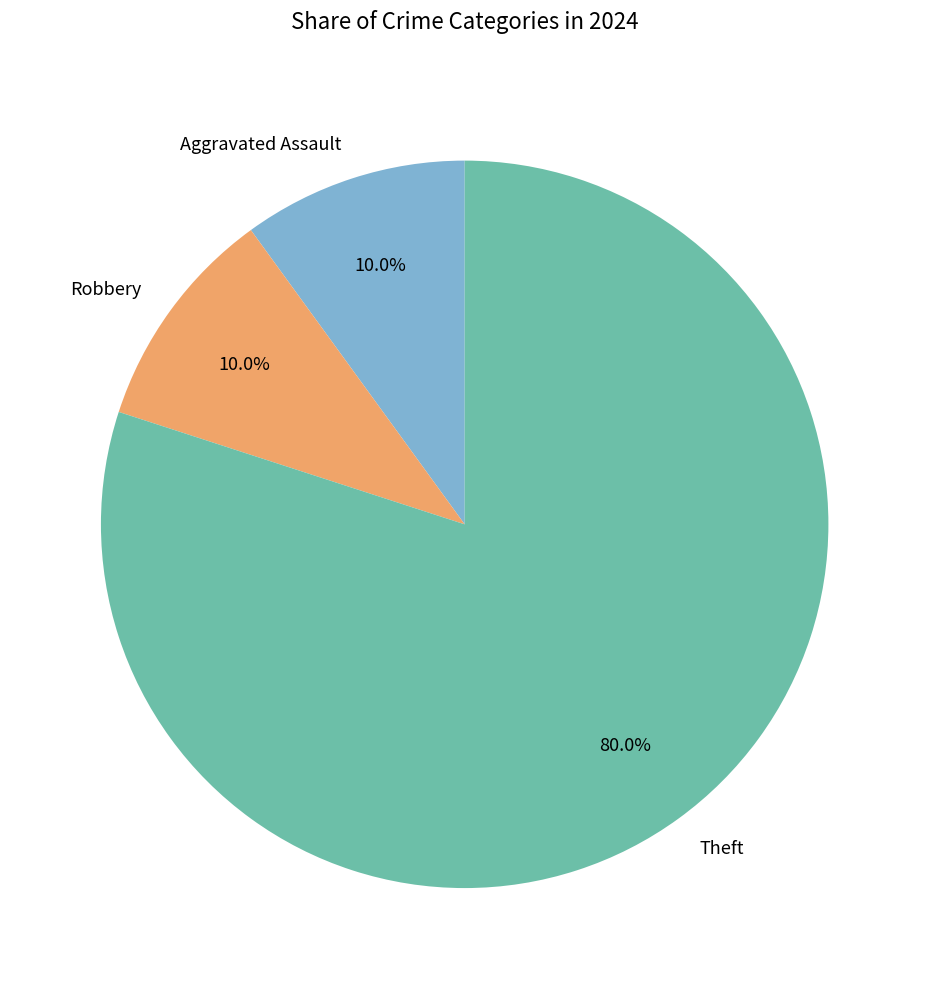

Does Theft represent more than half of the total?

Yes